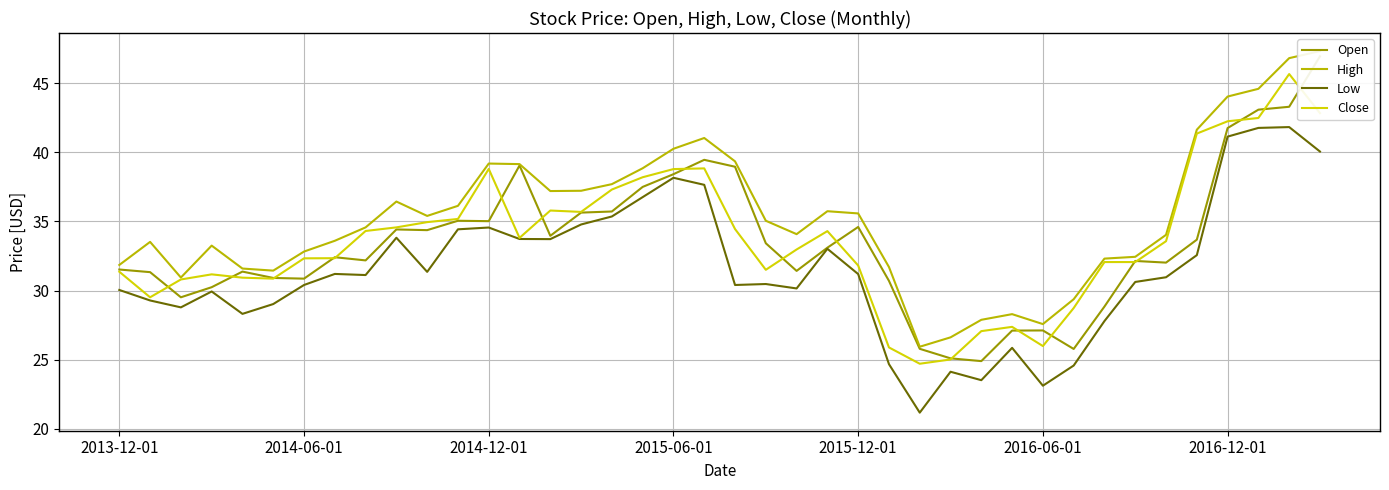

The Low series shows 12.9 at 2016-06-01. True or false?

False